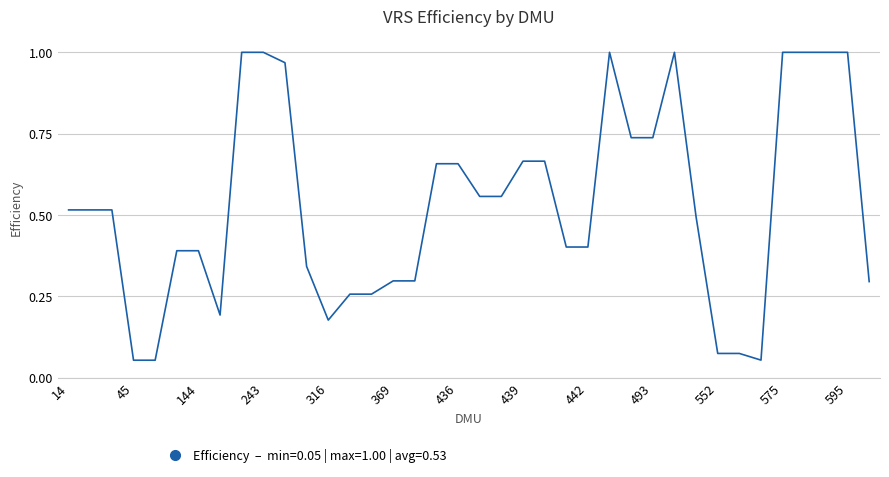

What is the difference between the maximum and minimum values?

0.9